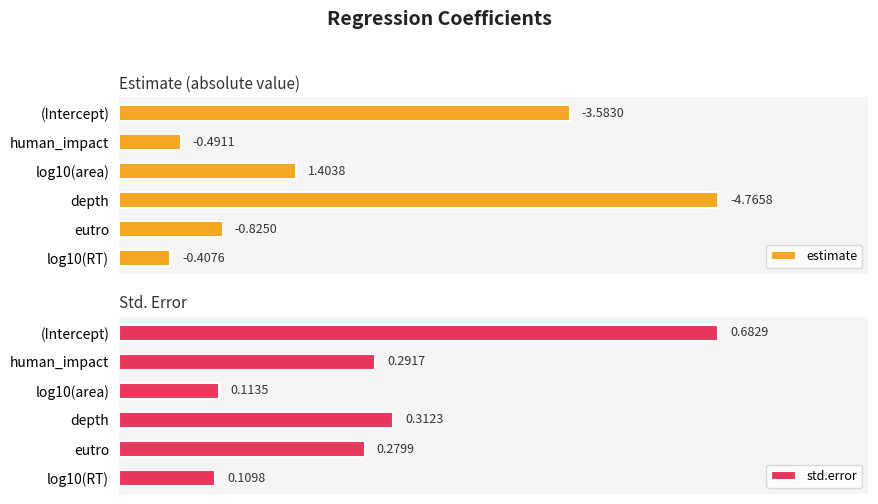

List the labels in order of std.error value, largest first.

(Intercept), depth, human_impact, eutro, log10(area), log10(RT)